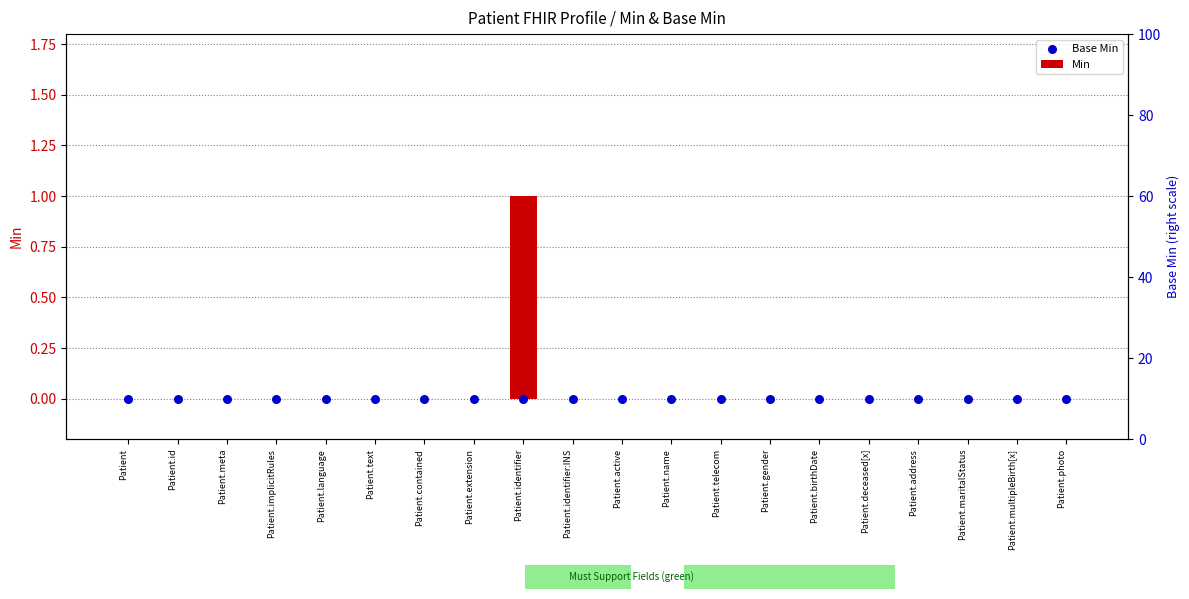

At which category is the sum across all series the highest?

Patient.identifier